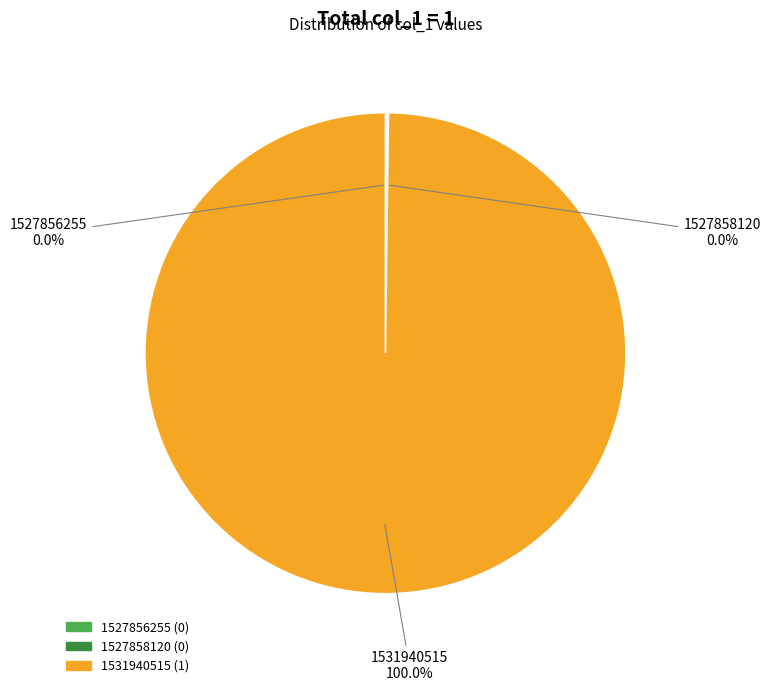

To the nearest percent, what is the average slice percentage?

33%